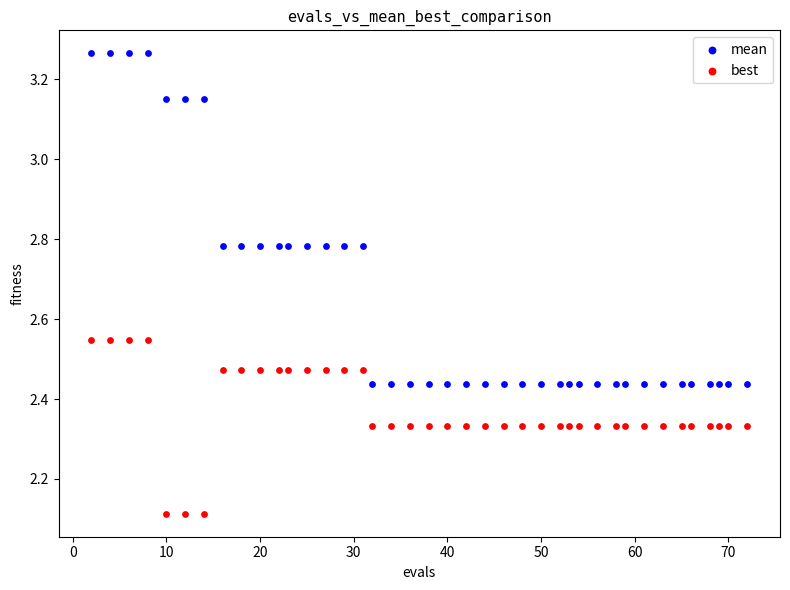

Which series contains the lowest Y value?

best